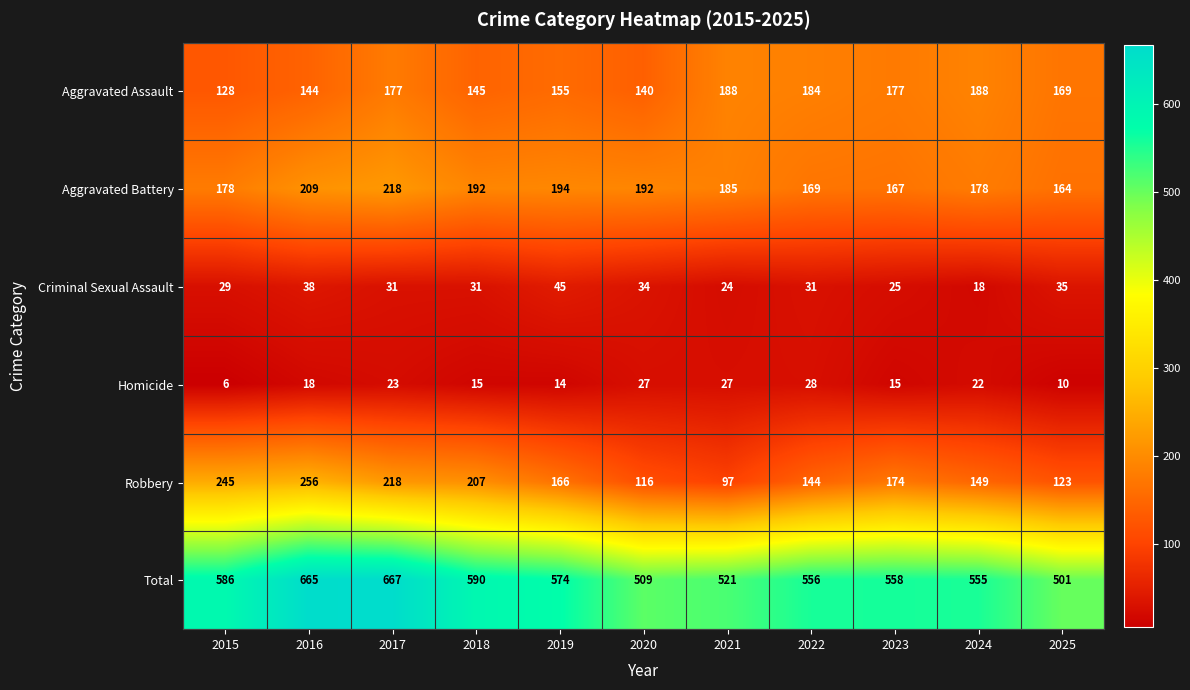

At which category is the sum across all series the highest?

2017